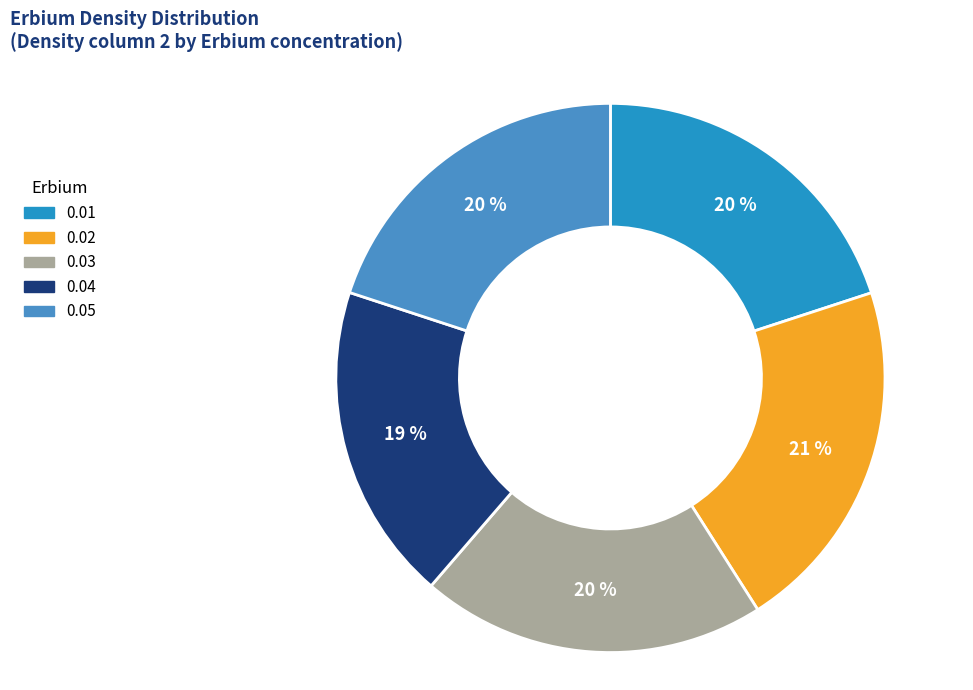

Which has a higher value, 0.04 or 0.02?

0.02